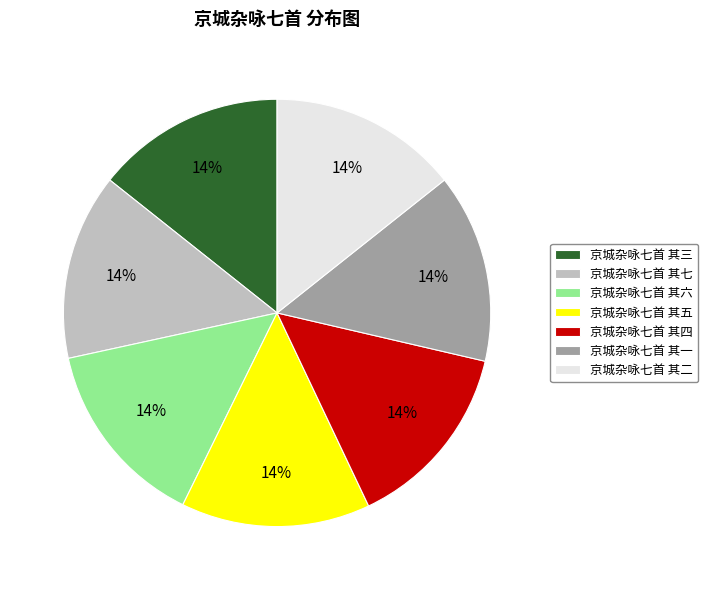

How many slices are in this pie chart?

7